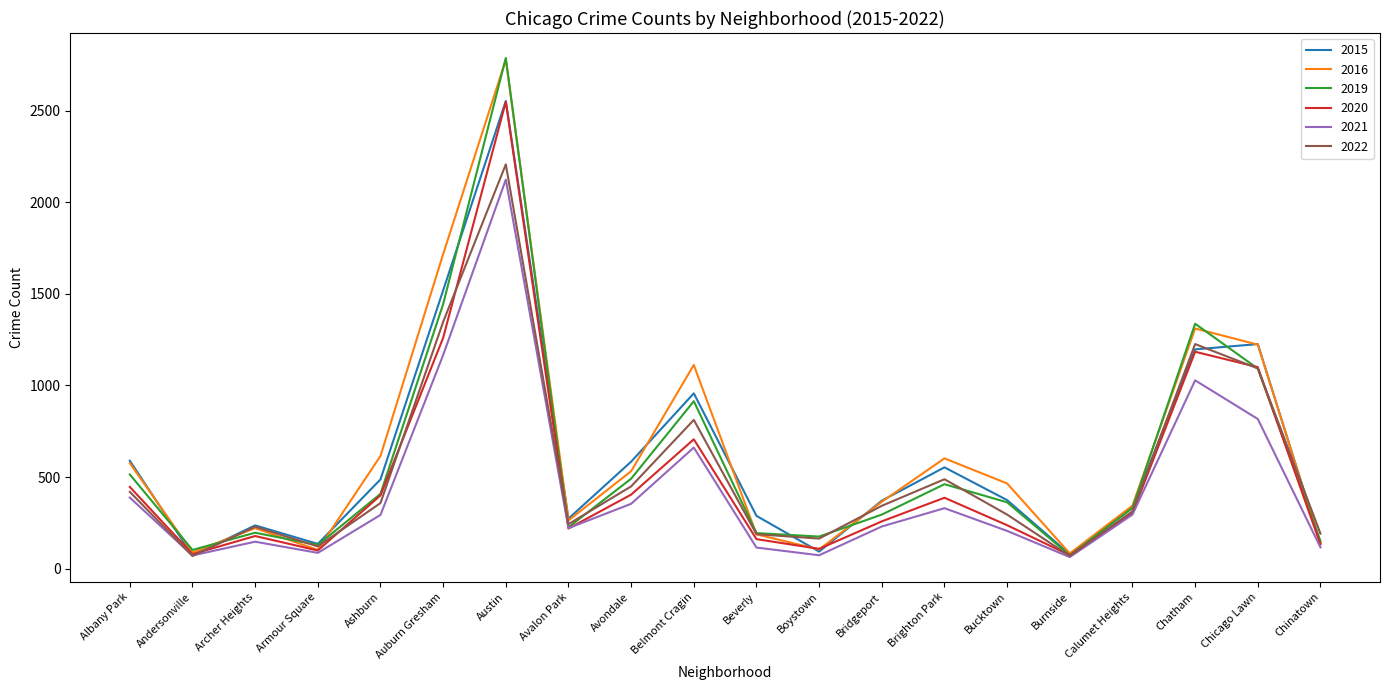

At which category does 2019 reach its first local peak?

Archer Heights